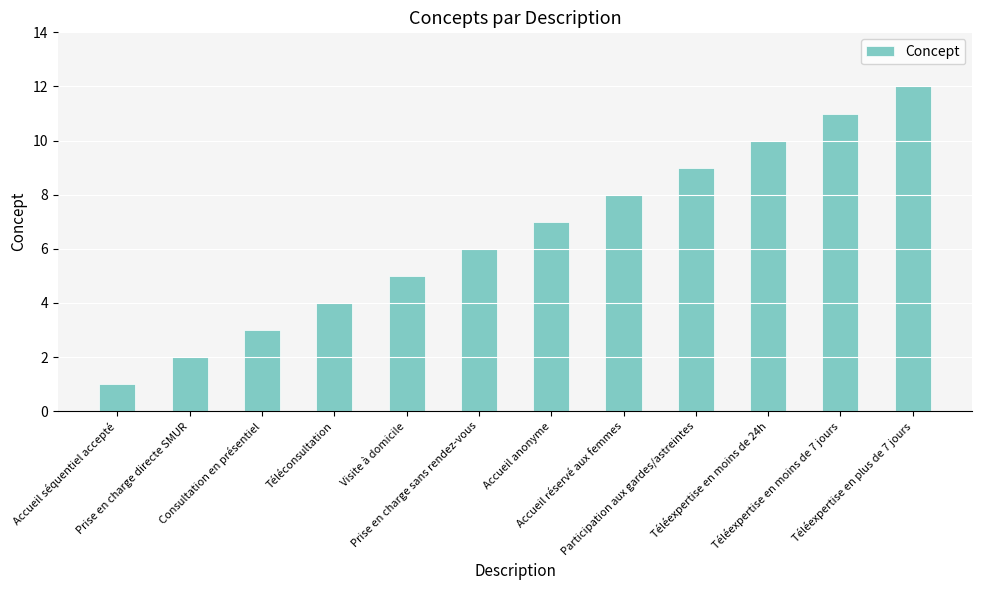

How many bars are there in total?

12